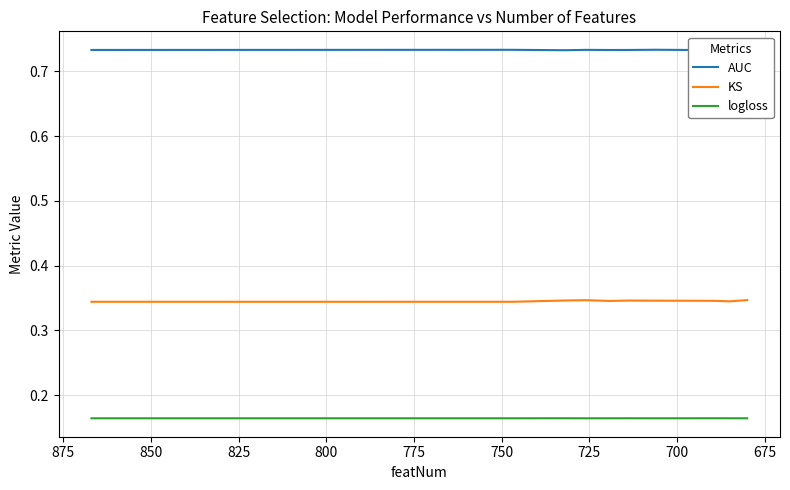

True or false: logloss and AUC intersect in this chart.

False